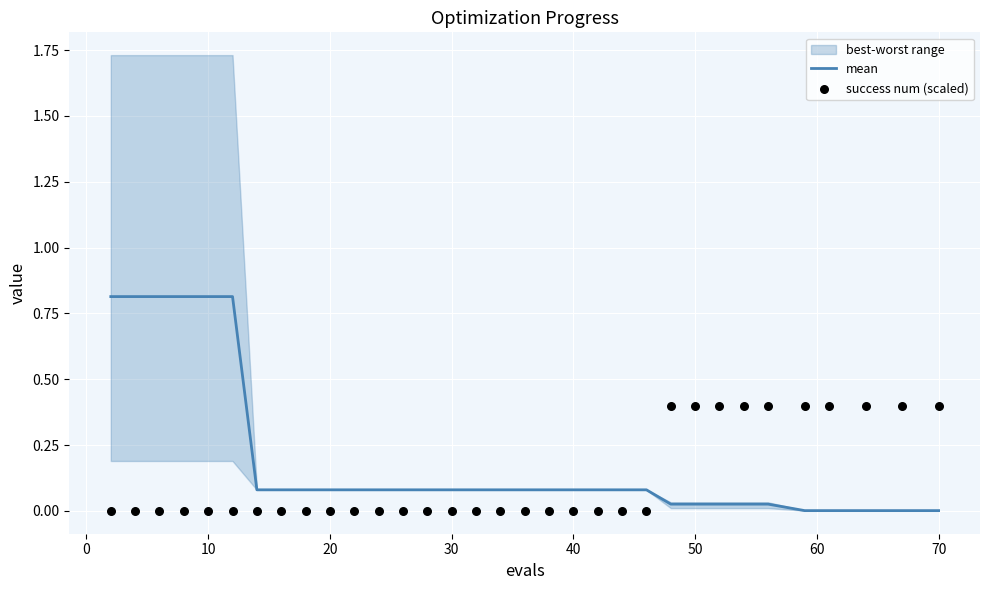

What is the highest value of the mean series?

0.8